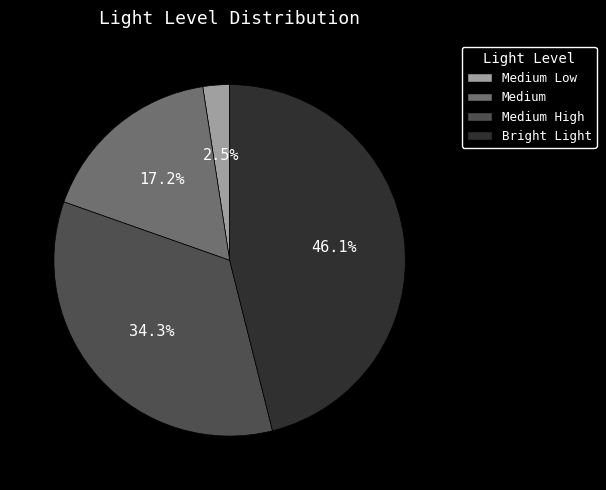

To the nearest percent, what is the difference between the largest and smallest slice percentages?

44%